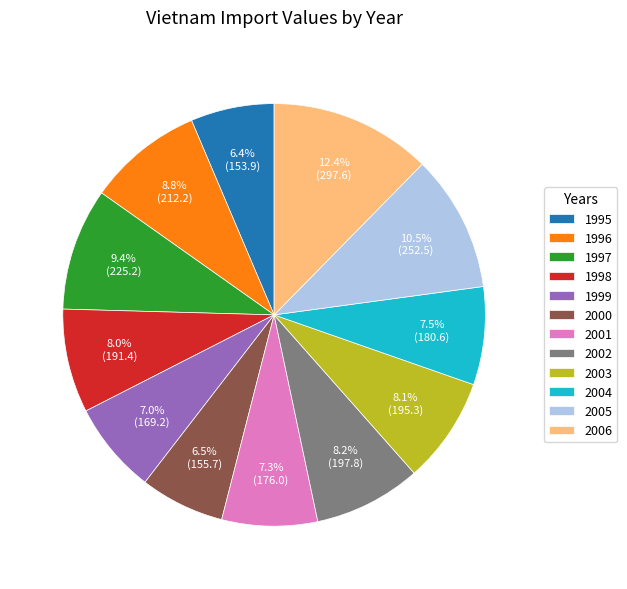

To the nearest percent, what is the combined percentage of 1999 and 1998?

15%